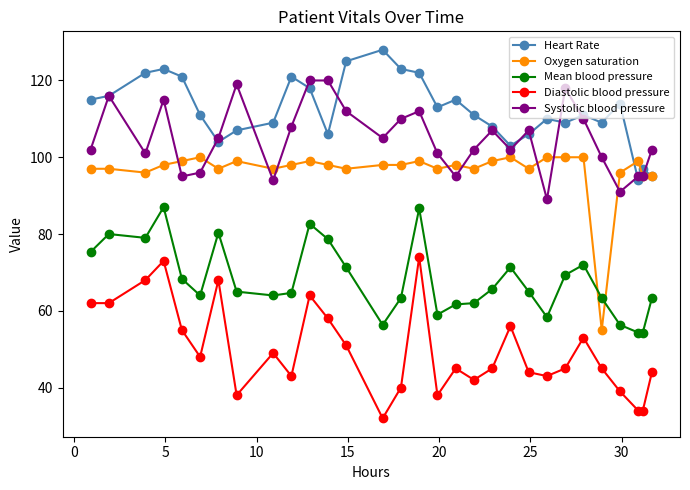

Which series has the widest spread of values?

Oxygen saturation